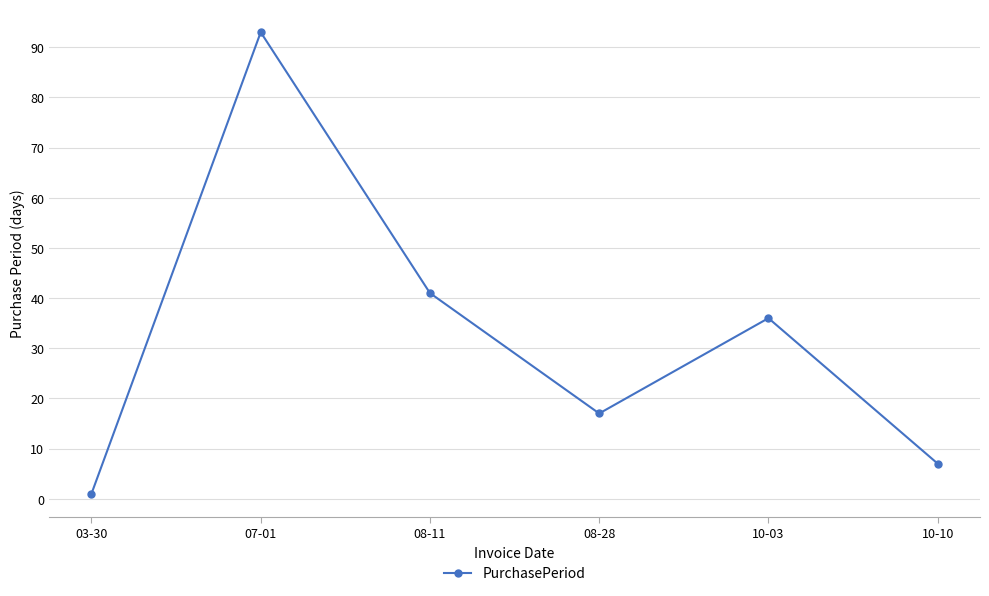

What is the value of the 2nd point from the left?

93